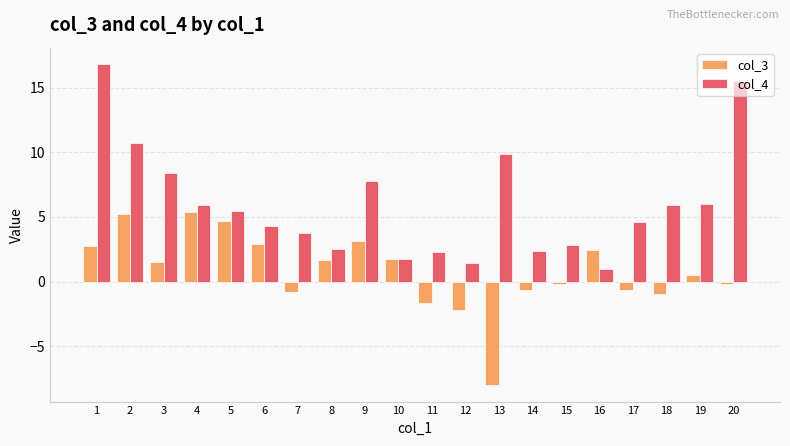

Which series changed the most between 4 and 5?

col_3